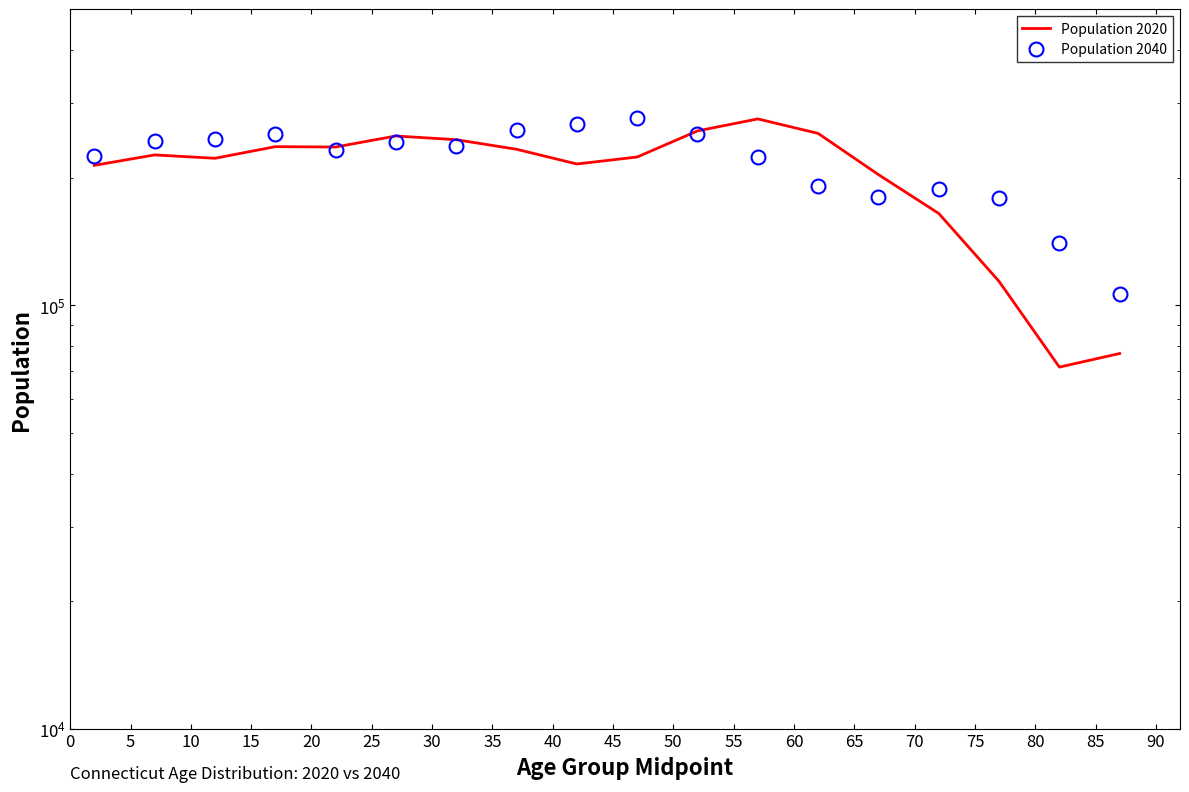

At how many categories does at least one series exceed 101694?

18